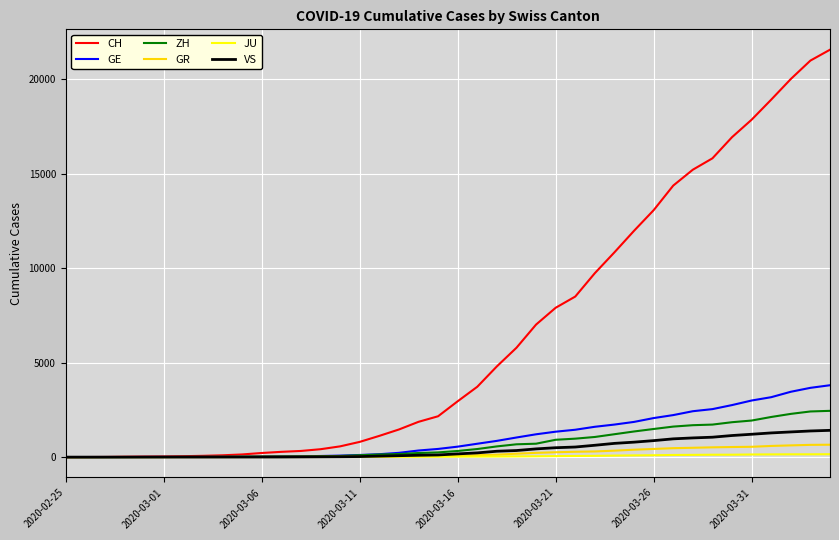

What is the greatest value displayed?

21574